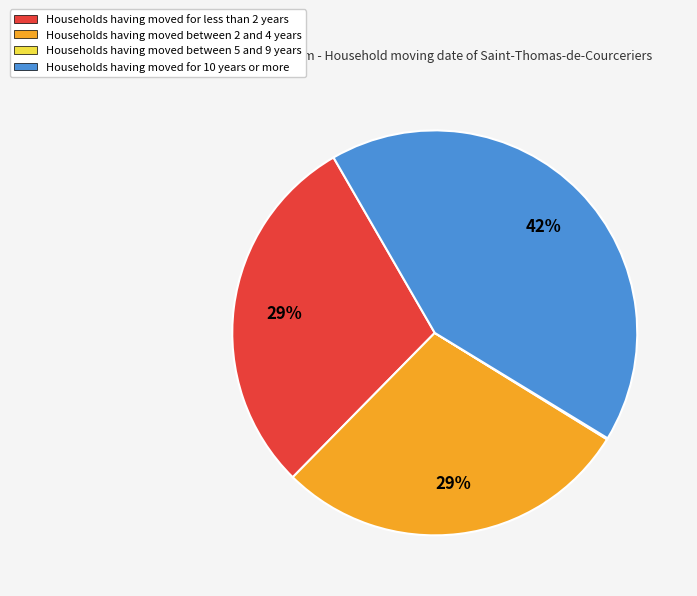

What is the largest slice in the pie chart?

Households having moved for 10 years or more